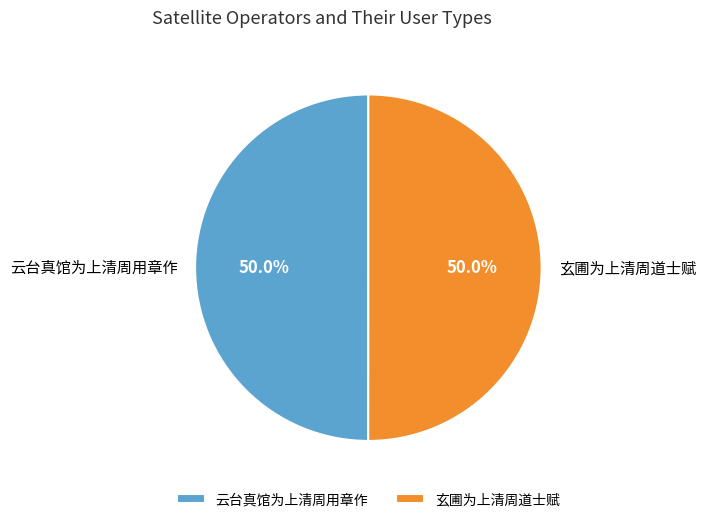

How many segments does this pie chart have?

2